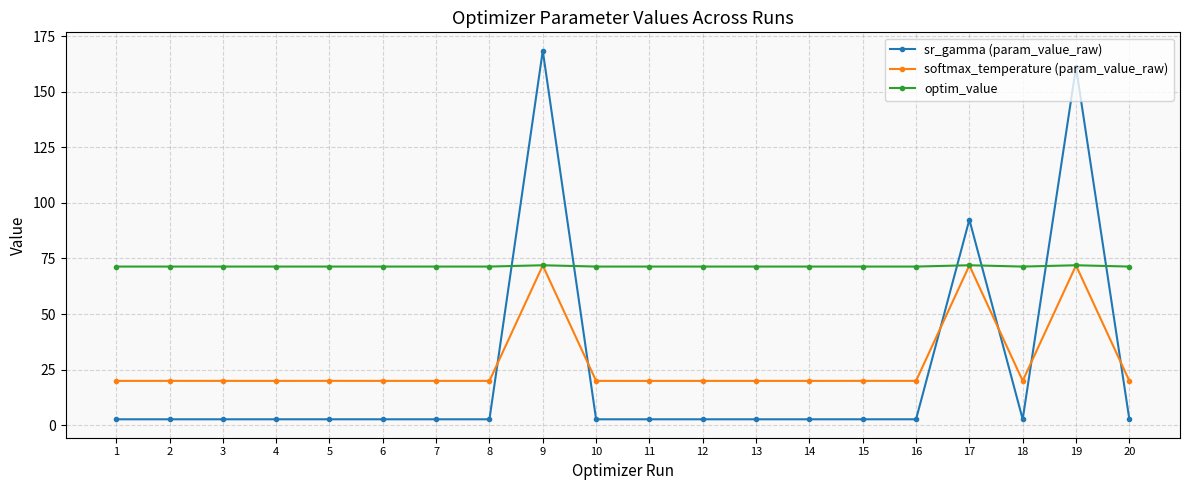

Is this an area chart (filled region under the line)?

No